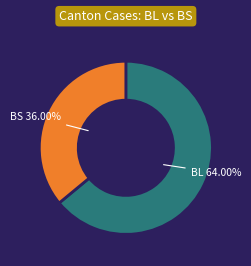

Does any single category account for the majority?

Yes